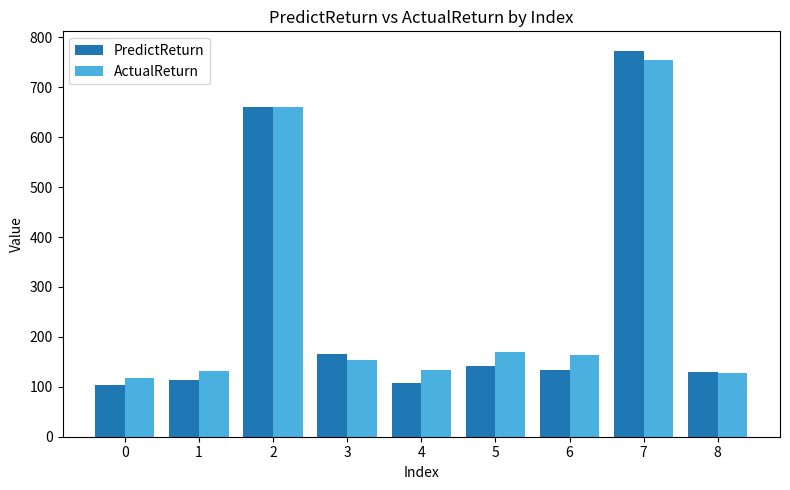

What are all the series names shown in the legend?

PredictReturn, ActualReturn